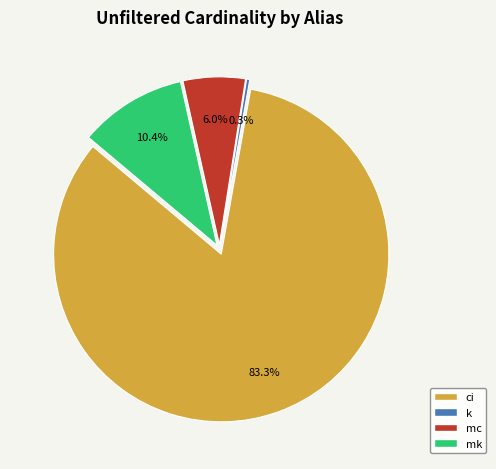

True or false: ci accounts for 83% of the total.

True